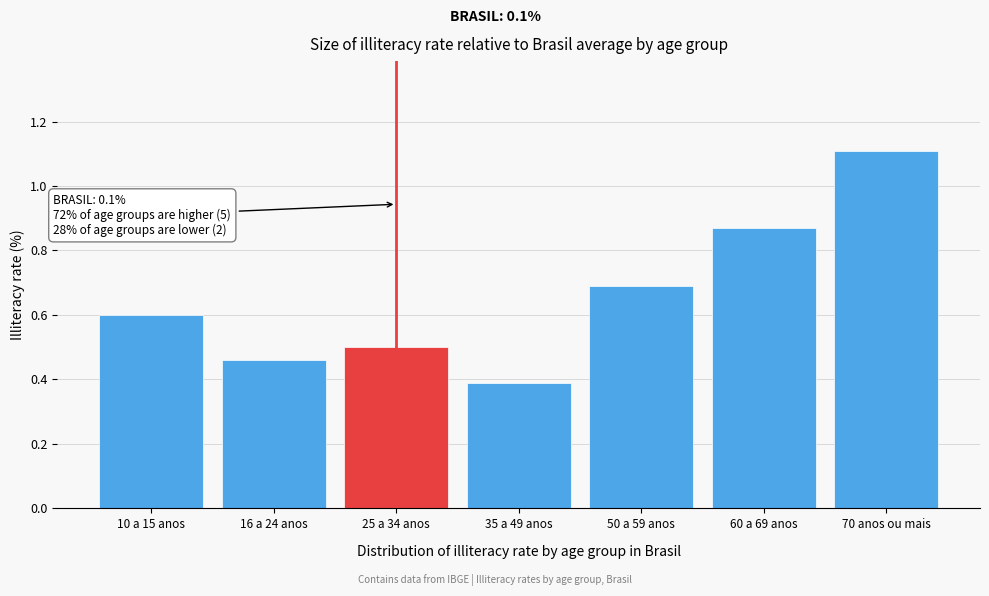

What is the sum of all values?

4.6